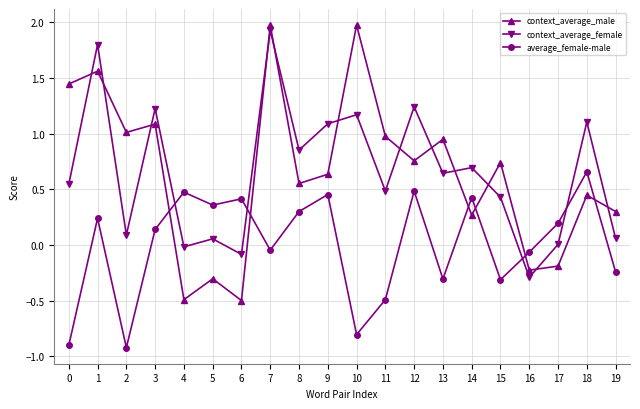

What is the sum of the context_average_male values at 6 and 17?

-0.7